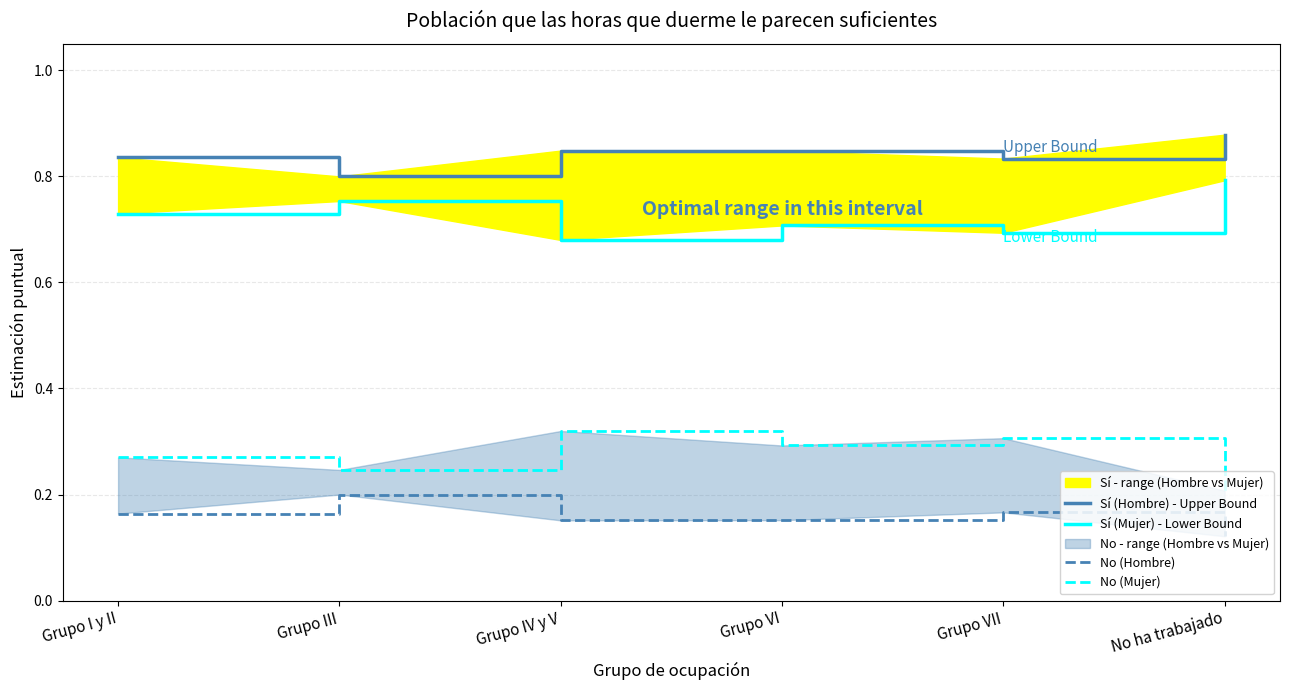

Which series has the largest total across all categories?

Sí (Hombre) - Upper Bound